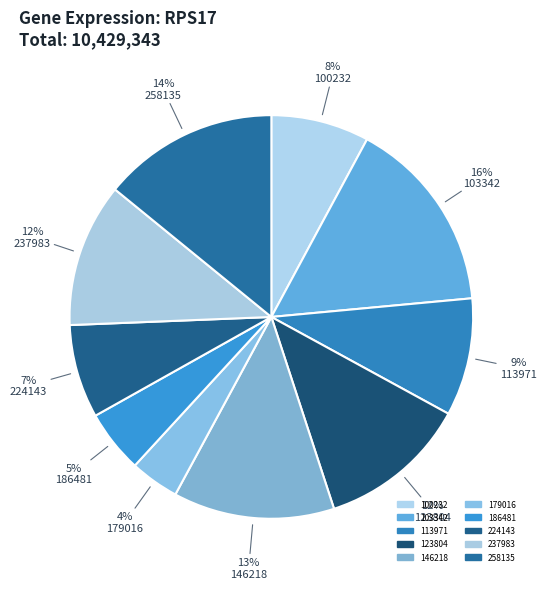

Does 113971 account for over 50% of the chart?

No